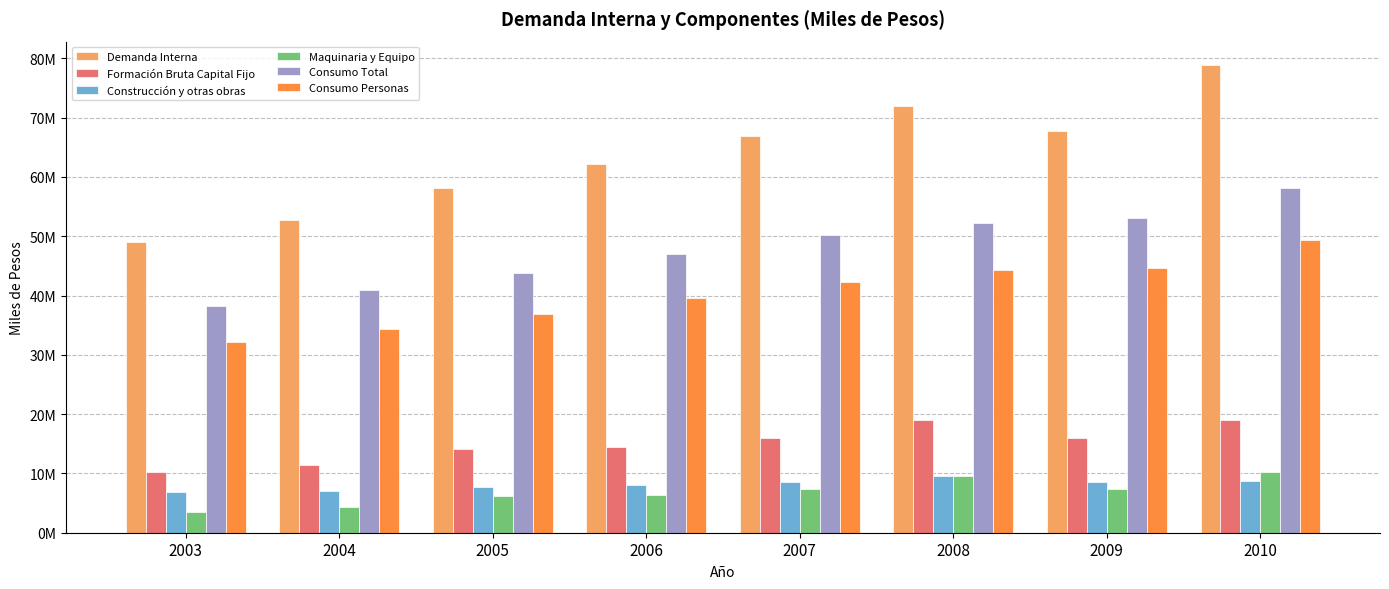

Reading left to right, transcribe all the data shown in this chart.

Demanda Interna: 49052868	52710963	58184999	62129419	66821074	71982190	67738028	78878005
Formación Bruta Capital Fijo: 10307001	11338573	14044563	14374095	15987642	19086311	16046647	19061434
Construcción y otras obras: 6790743	7019324	7769619	8002756	8540861	9485613	8615525	8766513
Maquinaria y Equipo: 3516259	4319249	6274945	6371340	7446781	9600699	7431121	10294921
Consumo Total: 38255419	40944611	43868416	46928098	50219984	52176465	53159906	58104707
Consumo Personas: 32109201	34426252	36965163	39583110	42350313	44269830	44660892	49325541